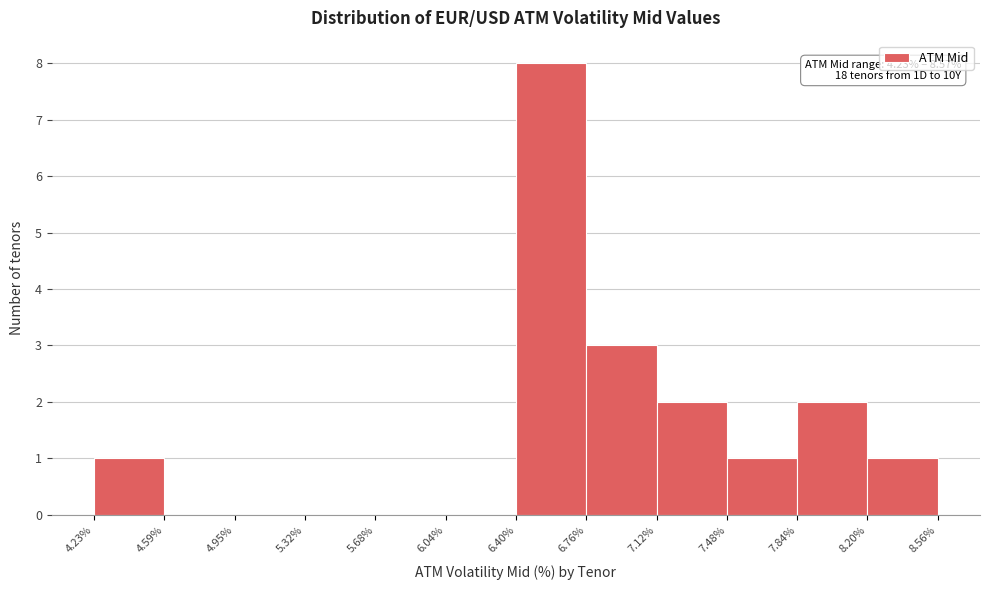

Which range on the x-axis has the tallest bar?

6.40% to 6.76%